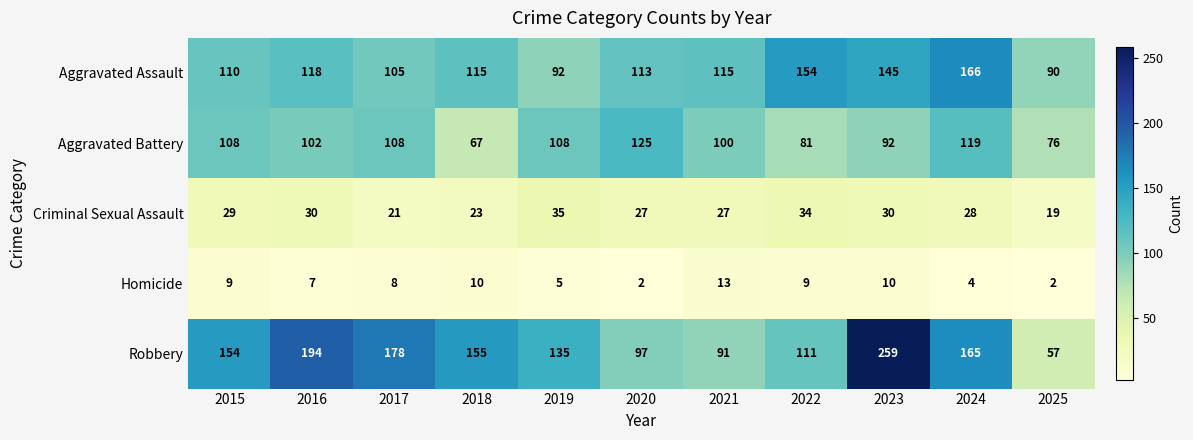

Is it true that Robbery equals 300 at 2017?

False